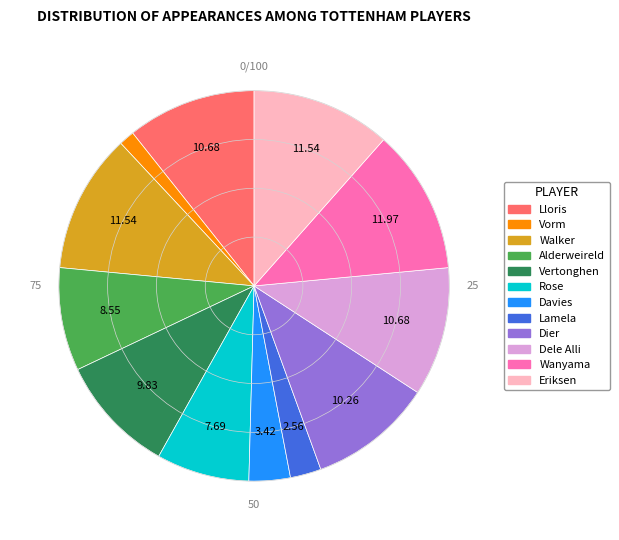

The Vorm slice represents 11% of the pie. True or false?

False